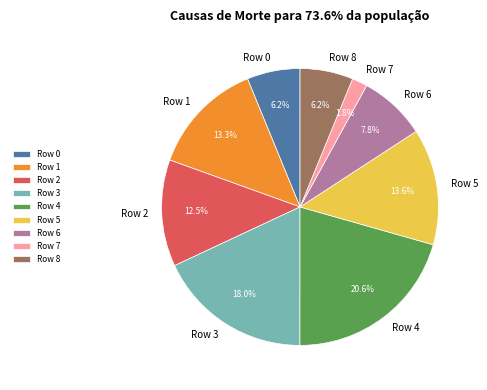

What is the largest slice in the pie chart?

Row 4